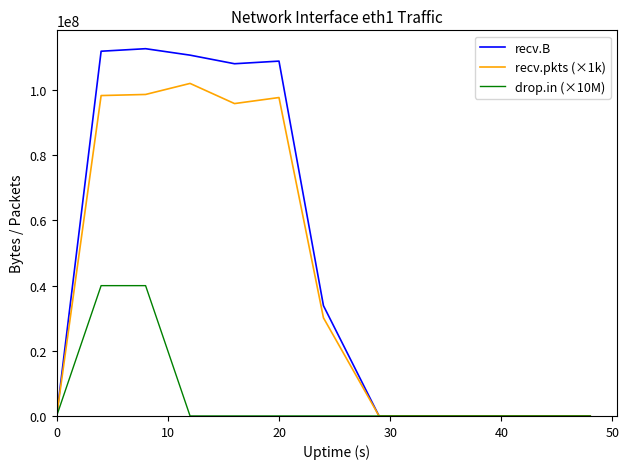

Which series has the largest total across all categories?

recv.B